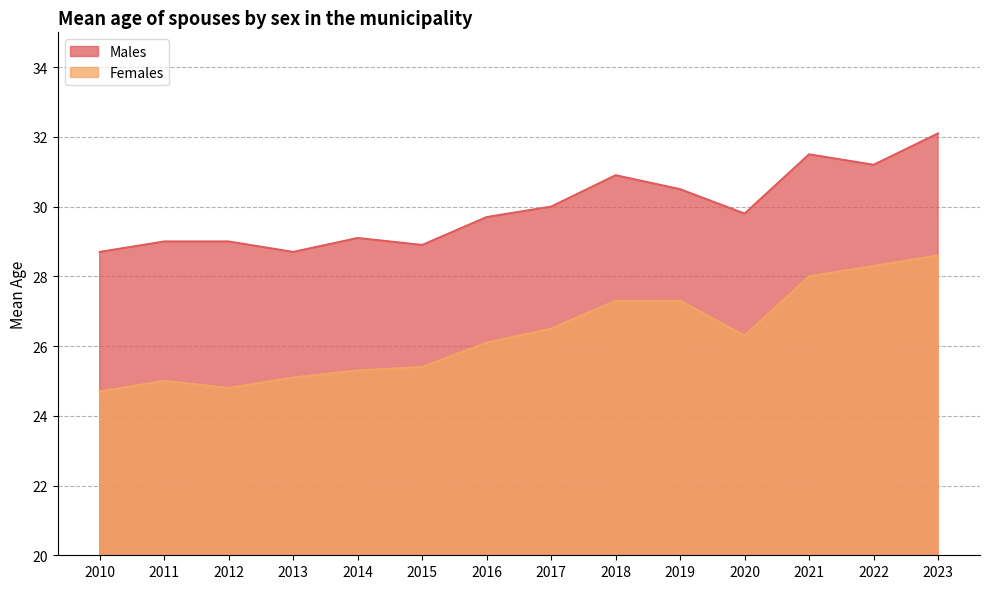

Which series has the largest range (max minus min)?

Females